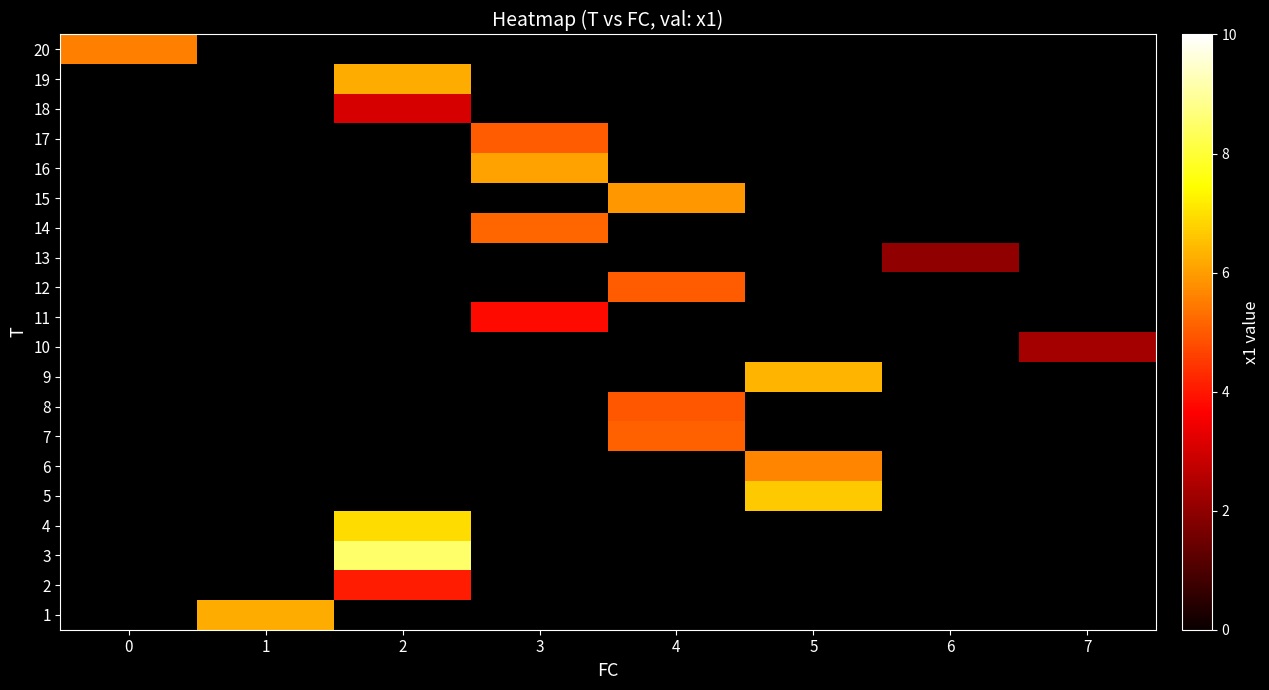

How many values in 10 are above zero?

1